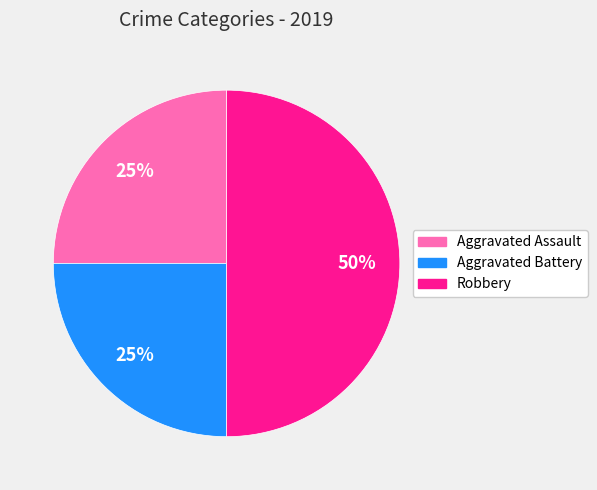

Does Aggravated Assault account for over 50% of the chart?

No